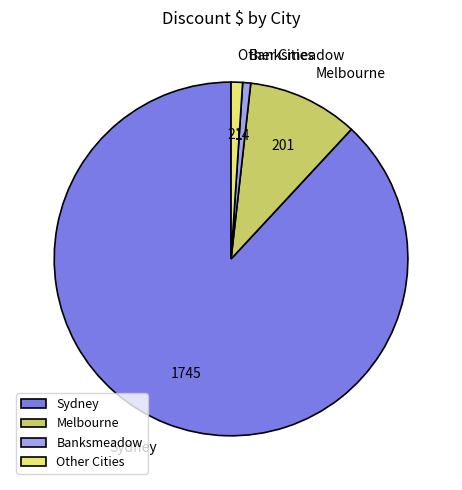

The Melbourne slice represents 5% of the pie. True or false?

False